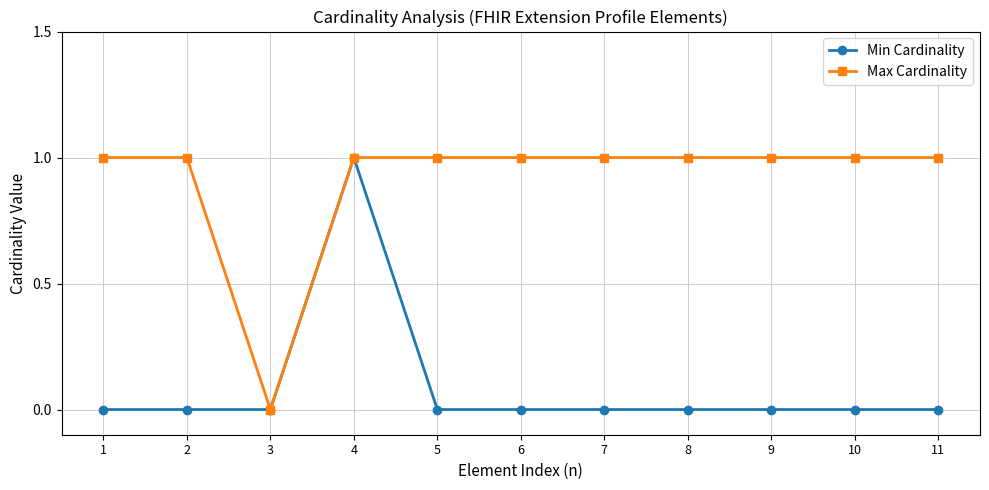

What is the sum of all Max Cardinality values?

10